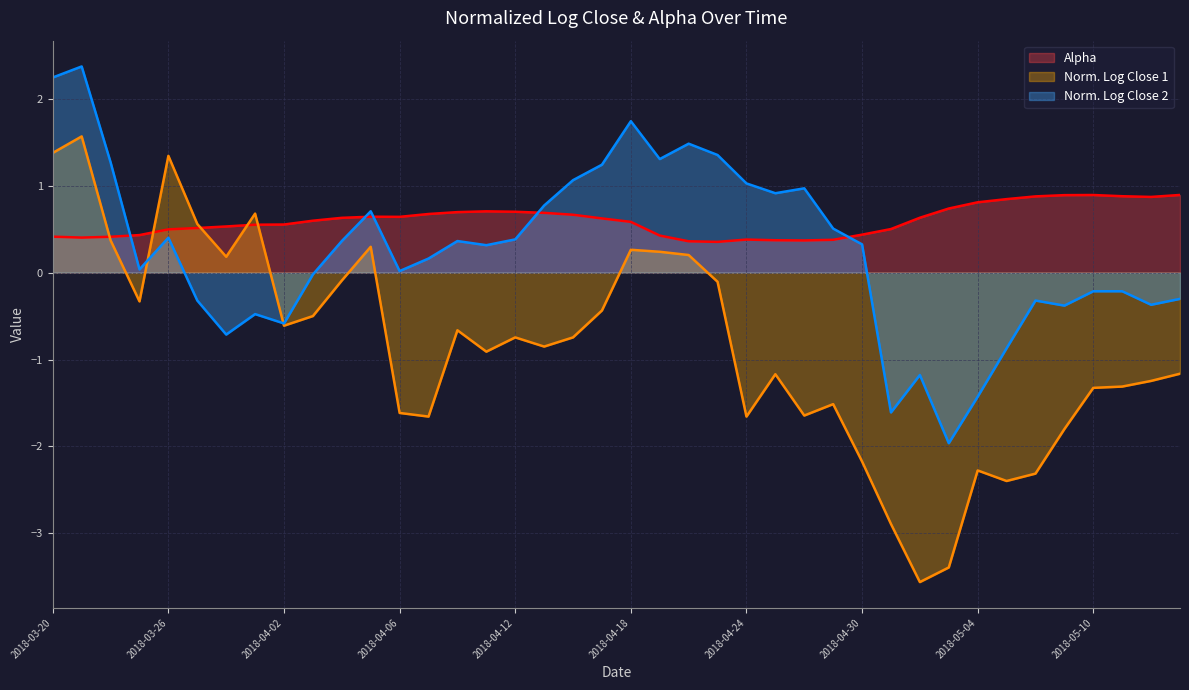

What is the smallest value displayed?

-3.6